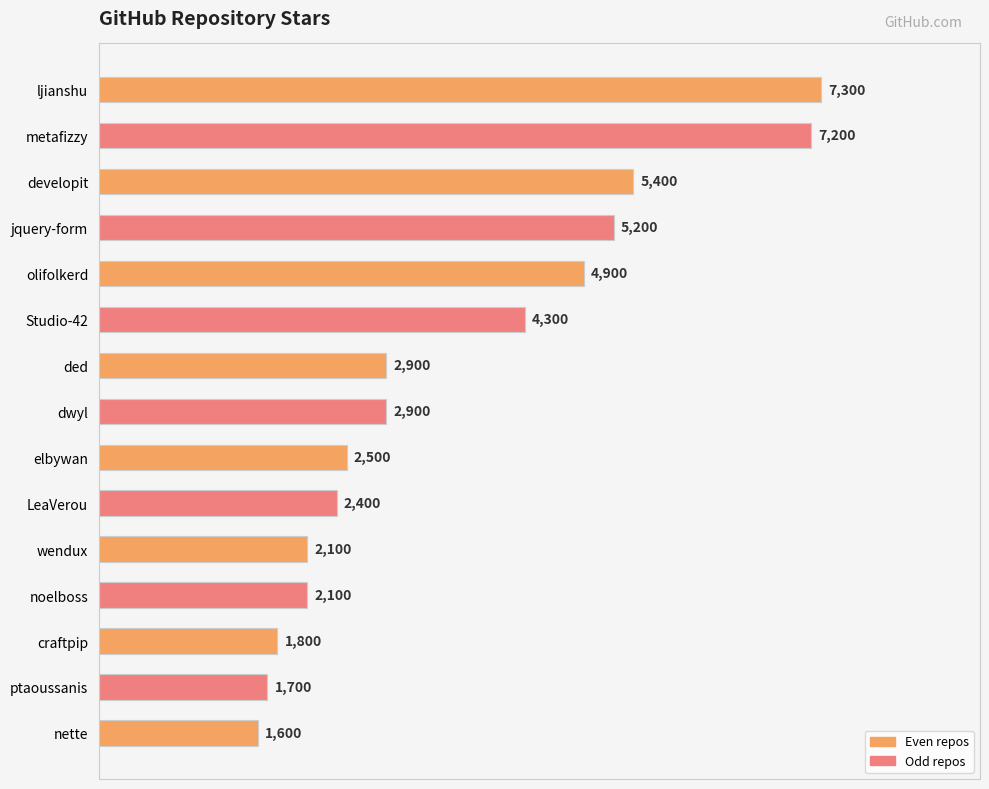

What is the change in value from ded to LeaVerou?

-500